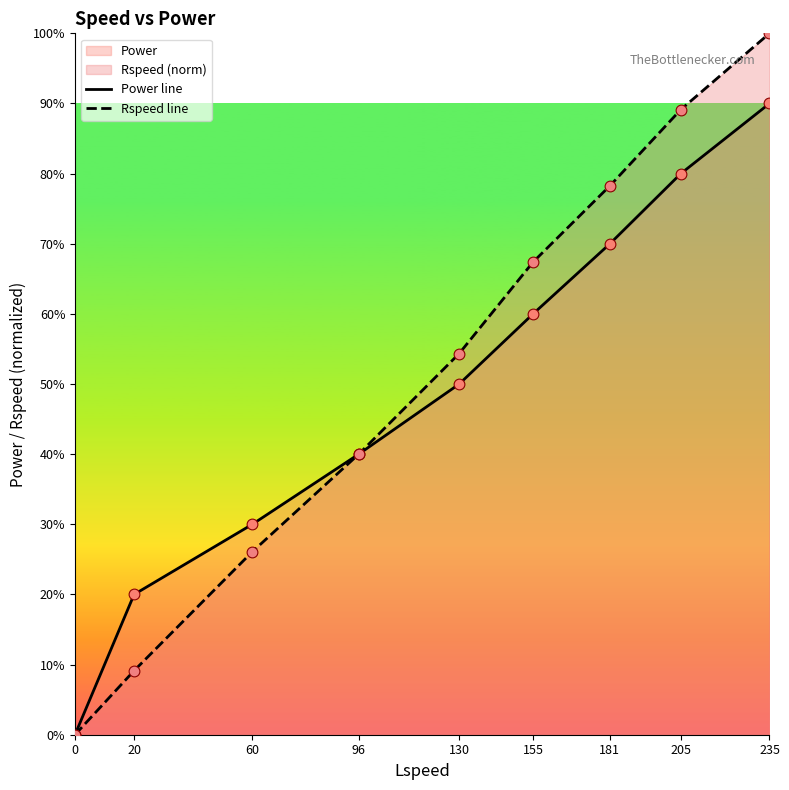

Which series contains the lowest Y value?

Power line